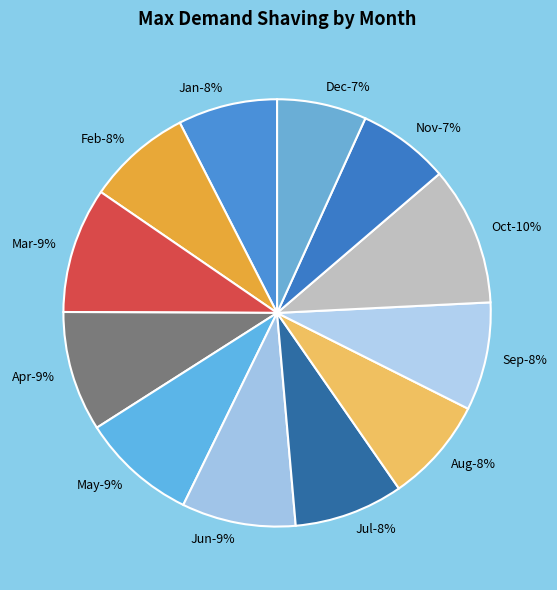

The Jun slice represents 14% of the pie. True or false?

False